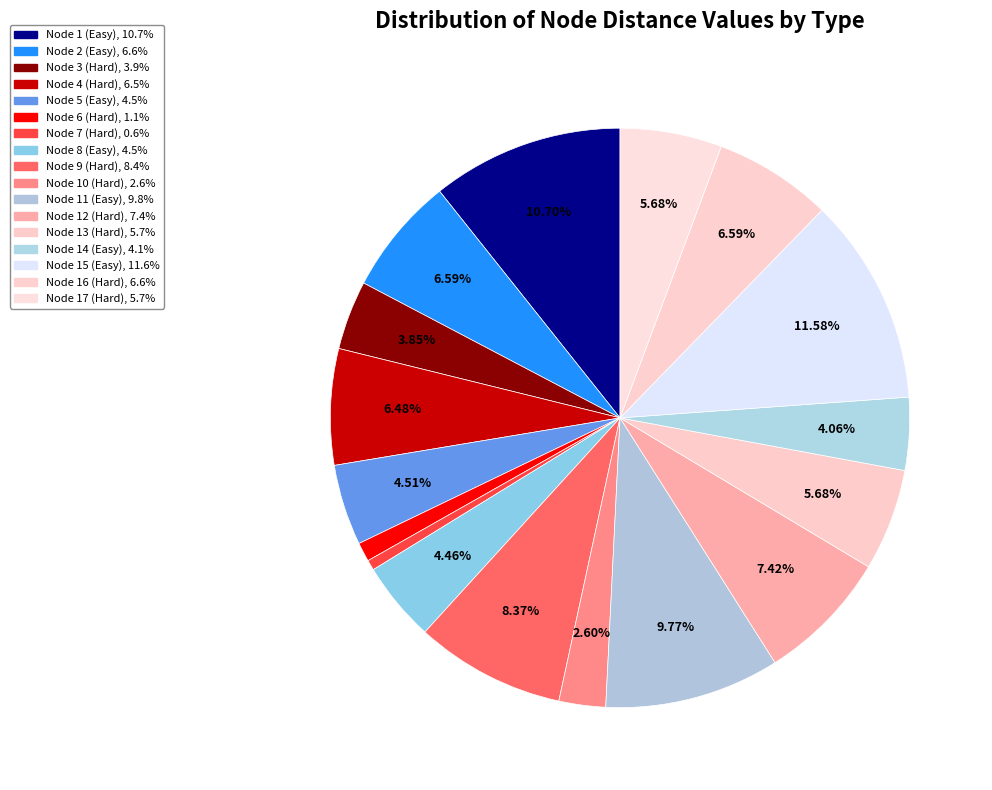

How many segments does this pie chart have?

17